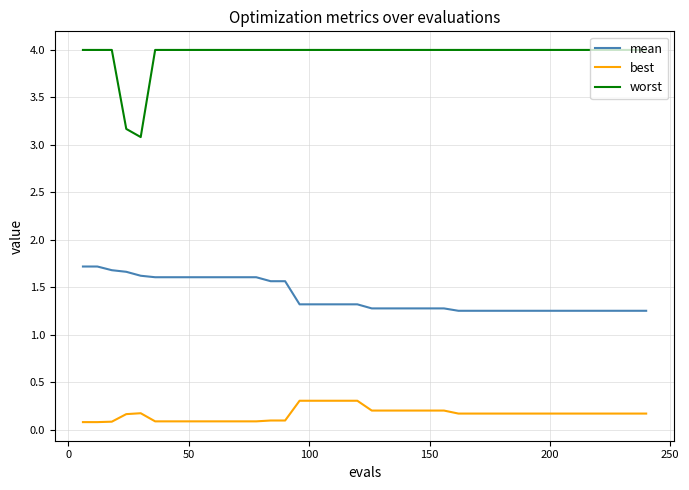

What is the maximum value shown in the chart?

4.0